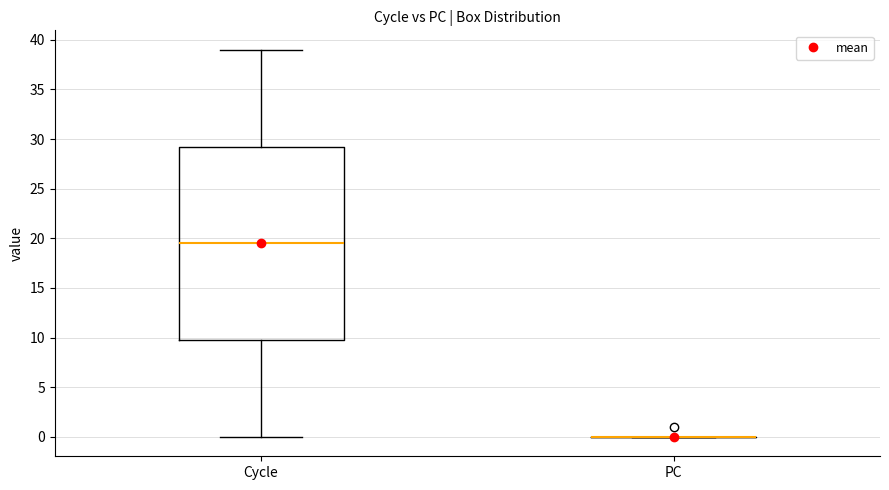

Reading left to right, read every box against the y-axis: the position of its median line, the range the box covers, and the ends of its whiskers. The values are not printed on the chart, so give them approximately, as read against the axis.

Cycle: median 19.5, box 10.0 to 29.5, whiskers 0.0 to 39.0
PC: box collapsed to a line at 0.0, whiskers 0.0 to 0.0